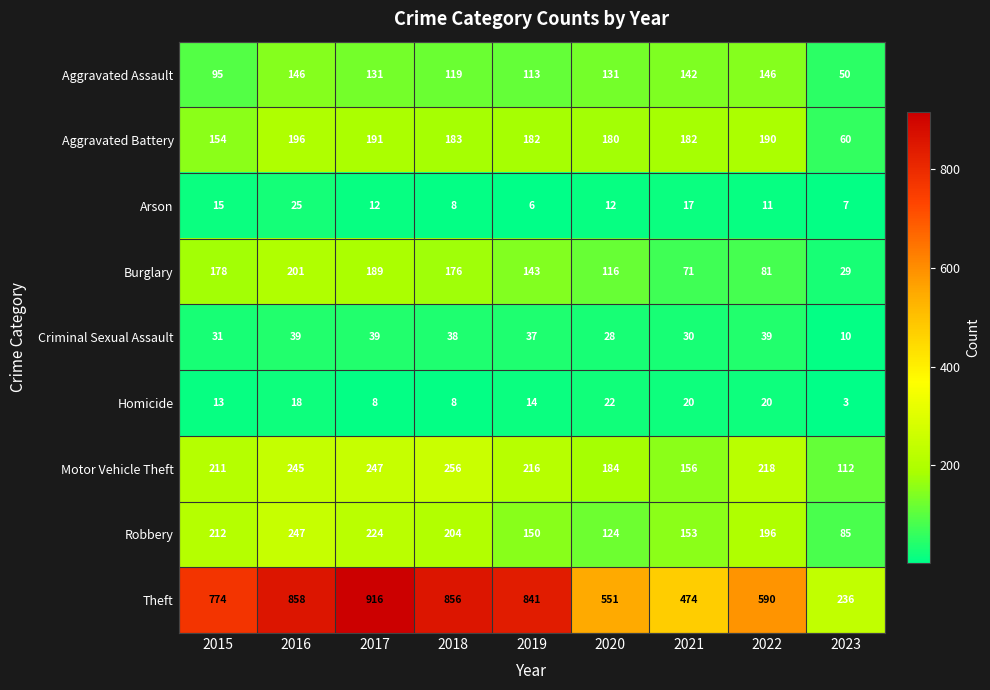

How many values in the Aggravated Battery series are below 182?

3